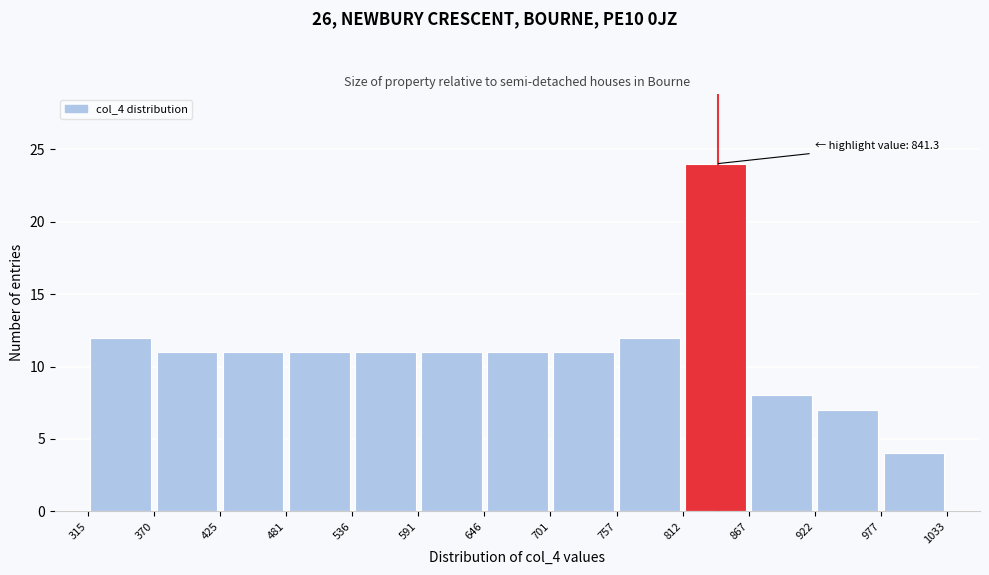

Over which range of the x-axis is the bar tallest?

812 to 867